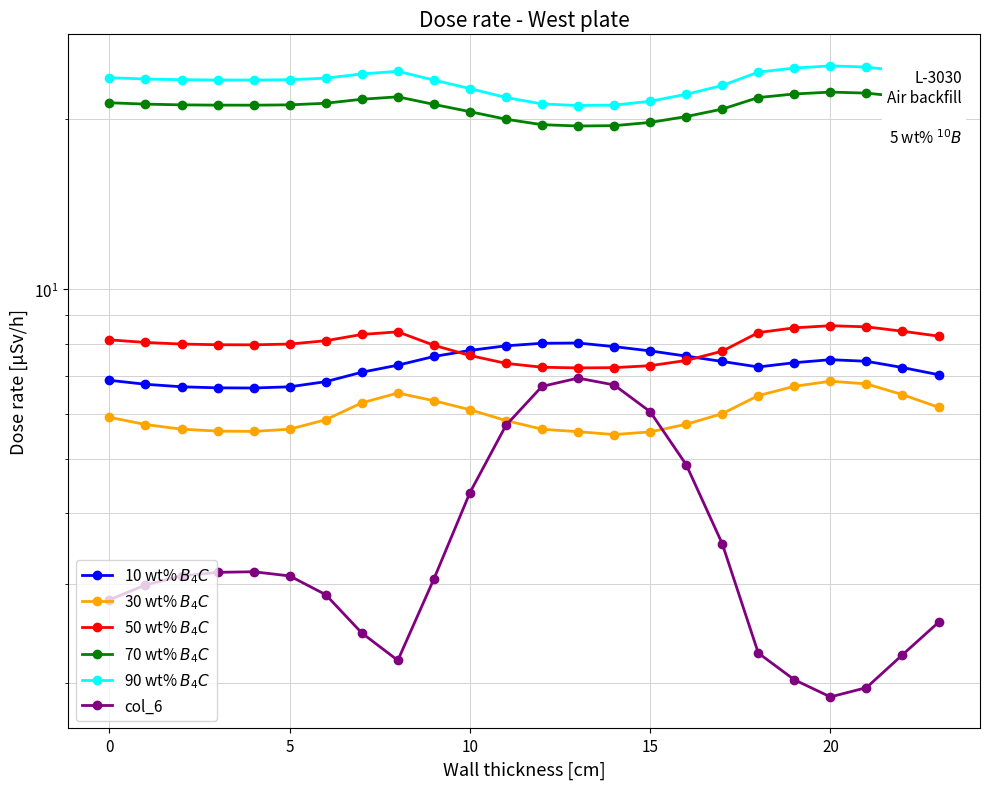

True or false: 50 wt% $B_4C$ and 10 wt% $B_4C$ cross at least once.

True